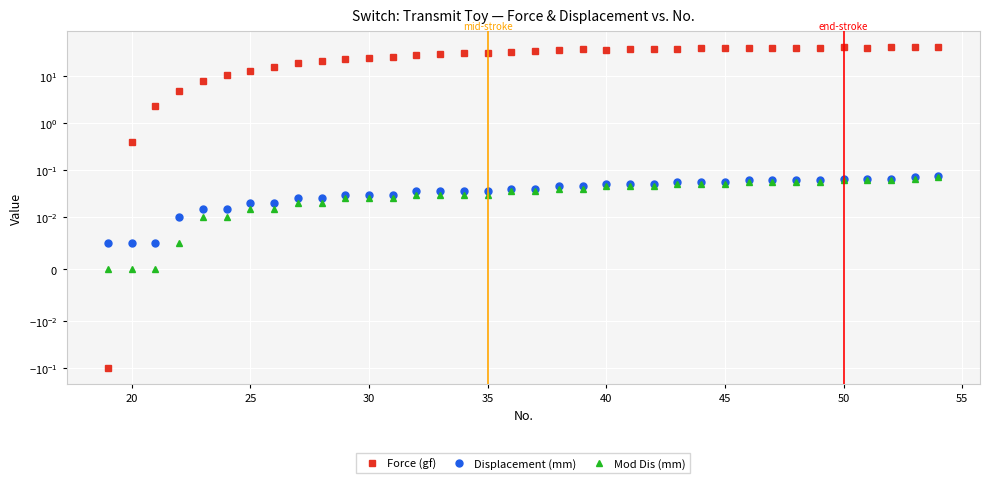

How many data points in Force (gf) are above 34?

18